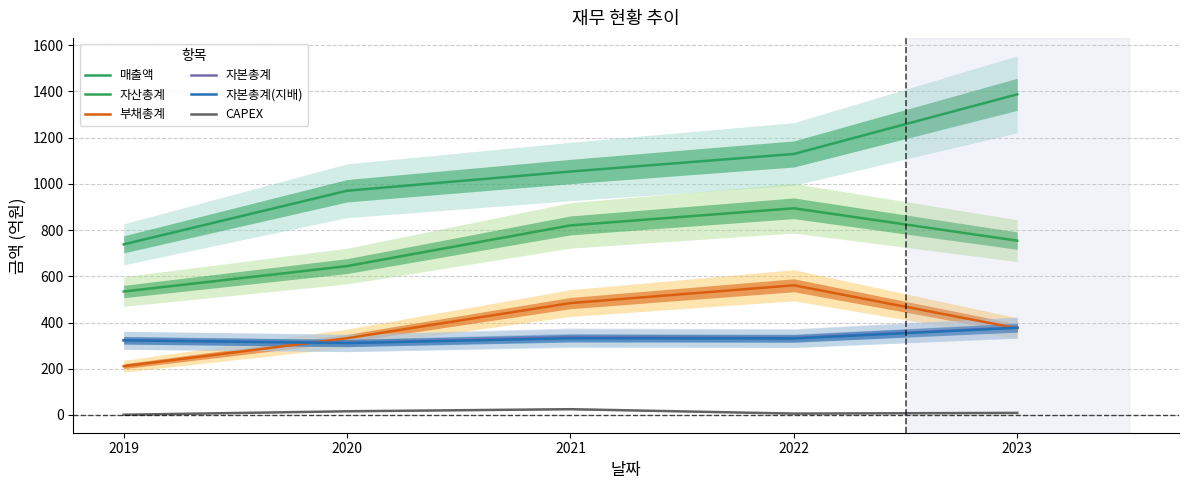

How many lines are shown in the chart?

6